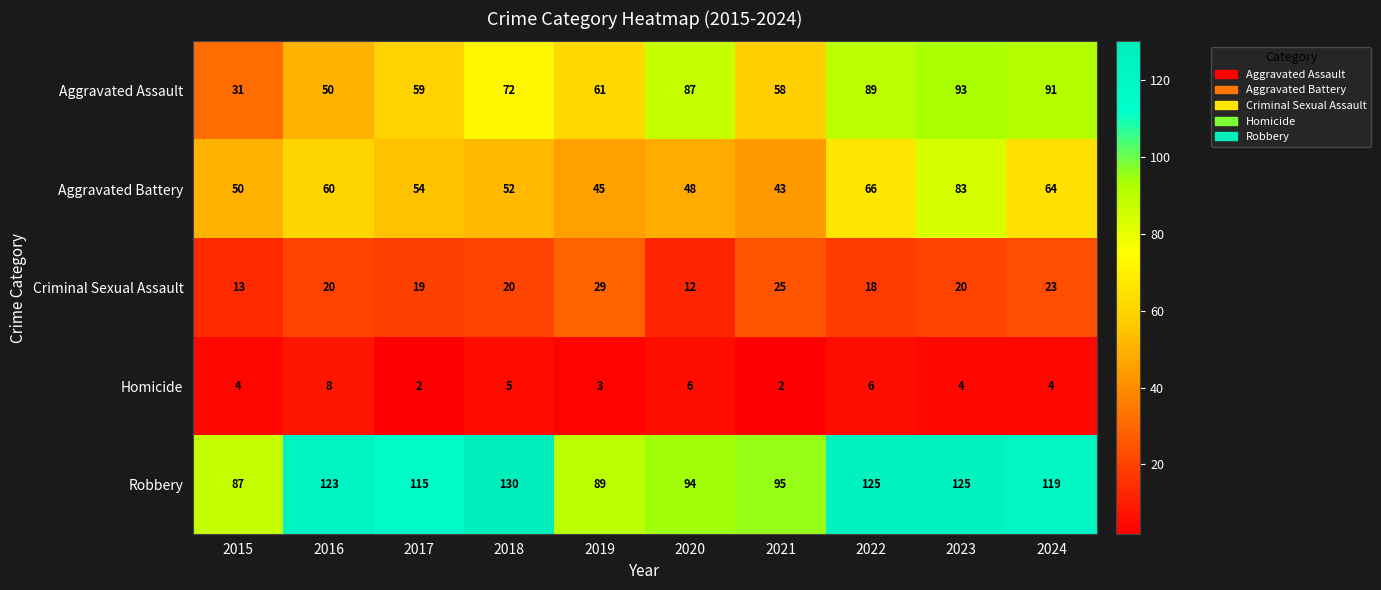

What is the difference between the maximum and minimum values in the Homicide series?

6